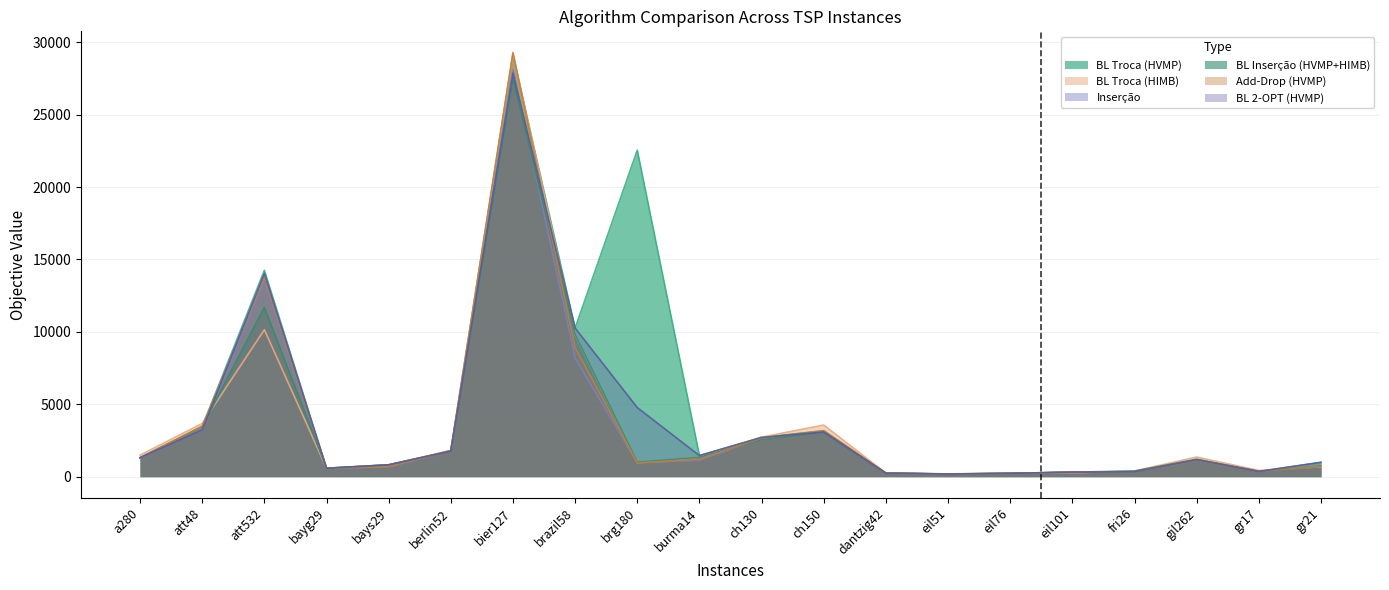

What is the difference between the BL Inserção (HVMP+HIMB) values at ch130 and eil101?

2249.8